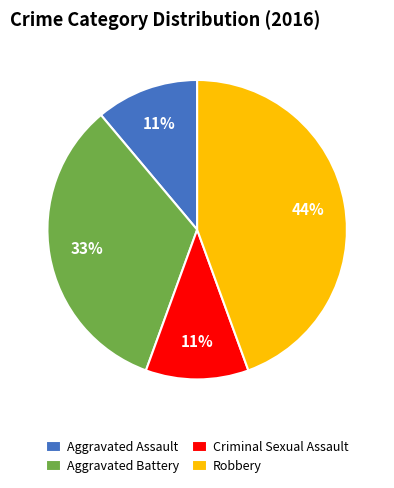

Count the number of slices in the pie.

4